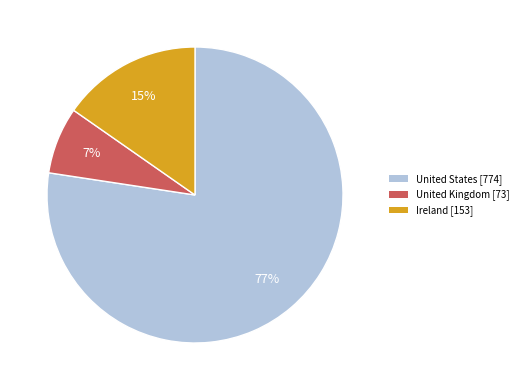

Which category has the smallest portion of the pie?

United Kingdom [73]